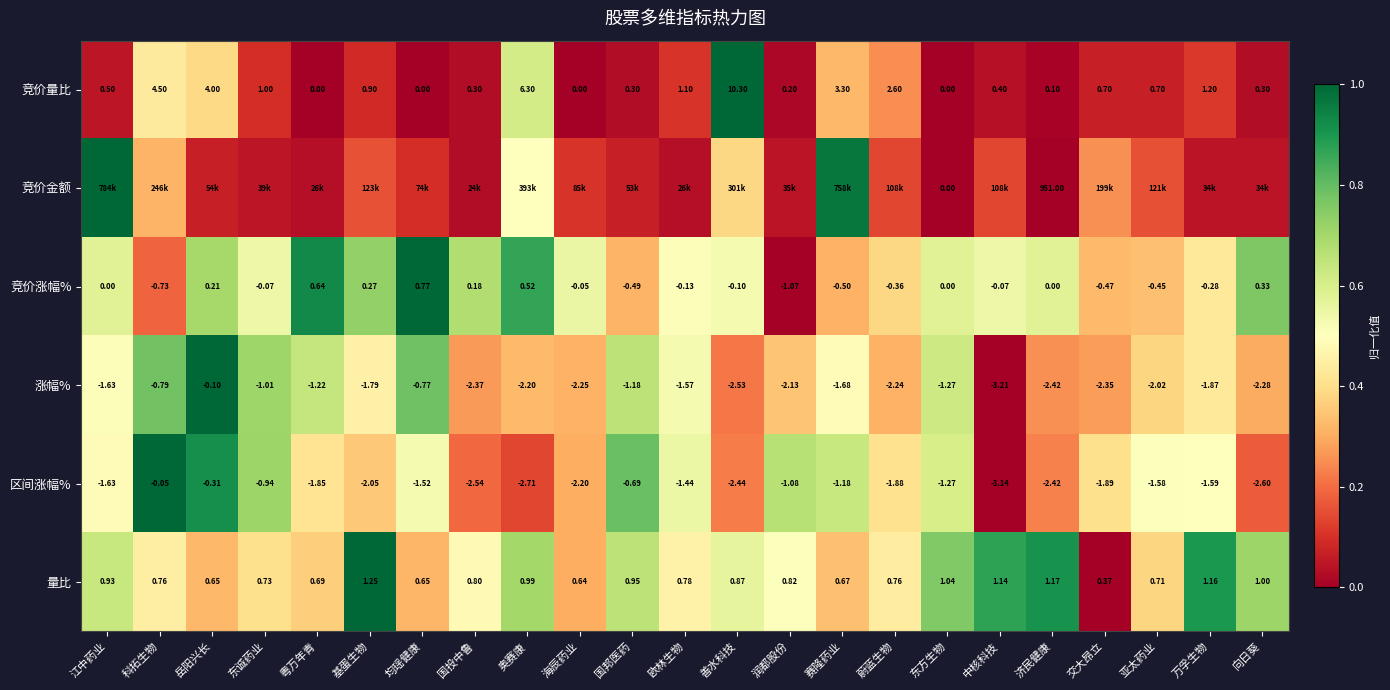

Where is 量比 nearest to the value 0?

交大昂立